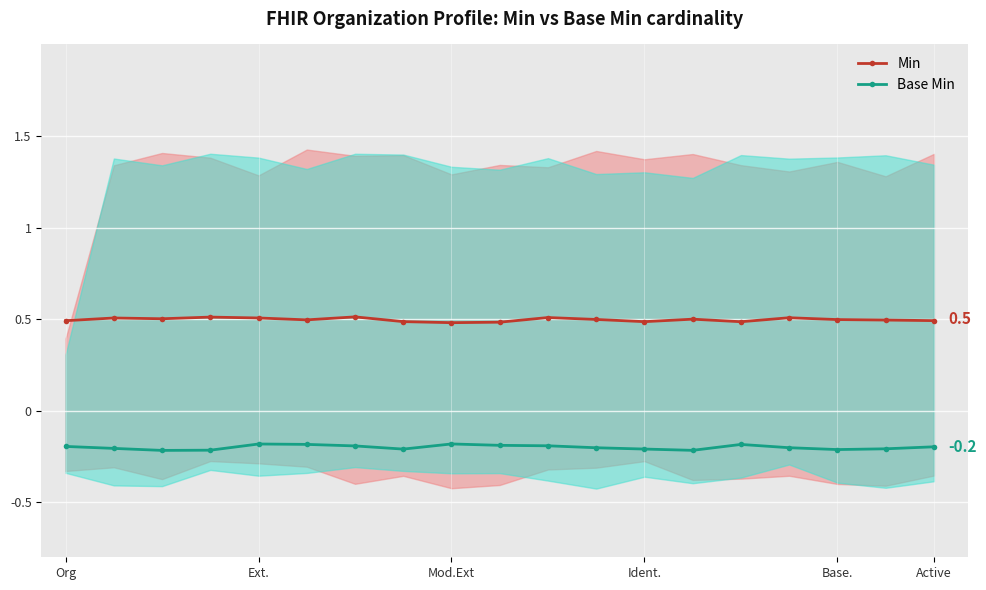

True or false: Base Min and Min cross at least once.

False